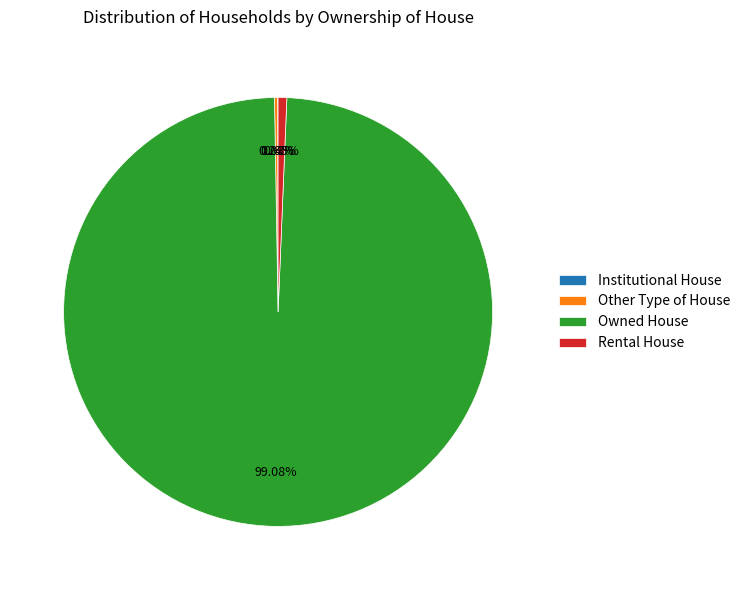

Is there any slice that represents more than half of the pie?

Yes